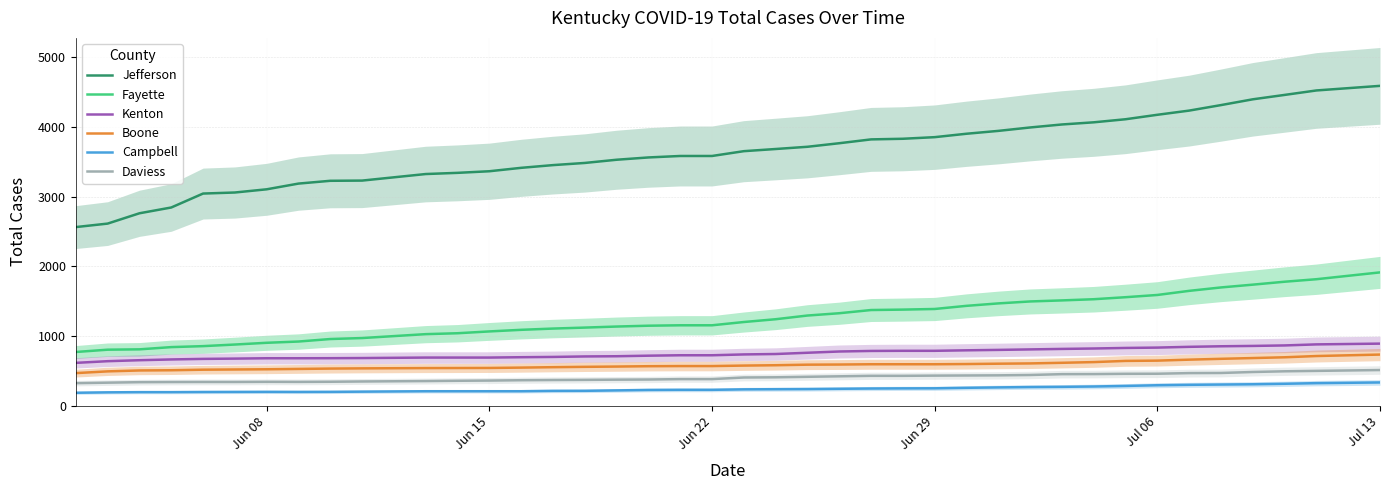

What is the highest value of the Kenton series?

890